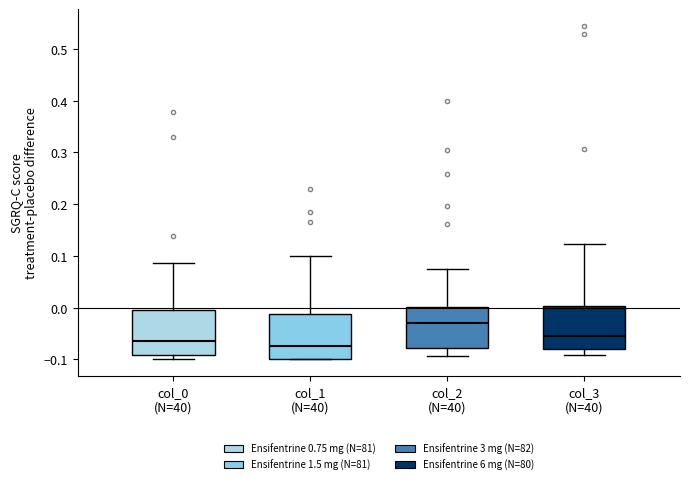

Where does the median line of the box for col_1 (N=40) sit on the y-axis? The values are not printed on the chart, so give them approximately, as read against the axis.

-0.07